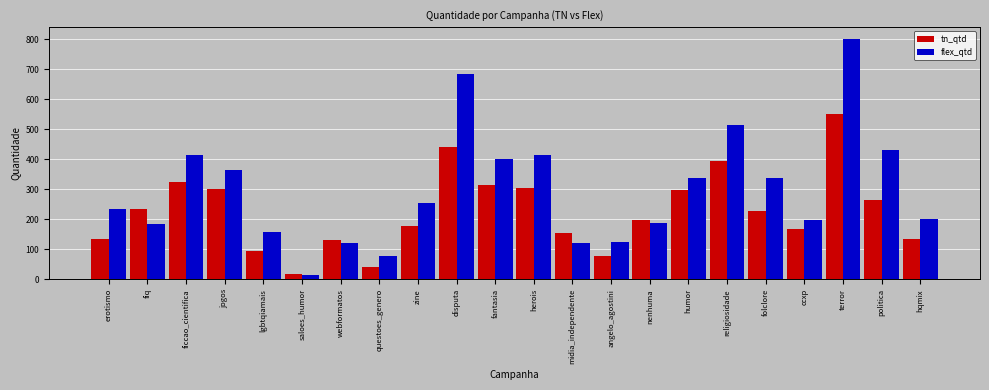

What value does the flex_qtd series have at fiq?

186